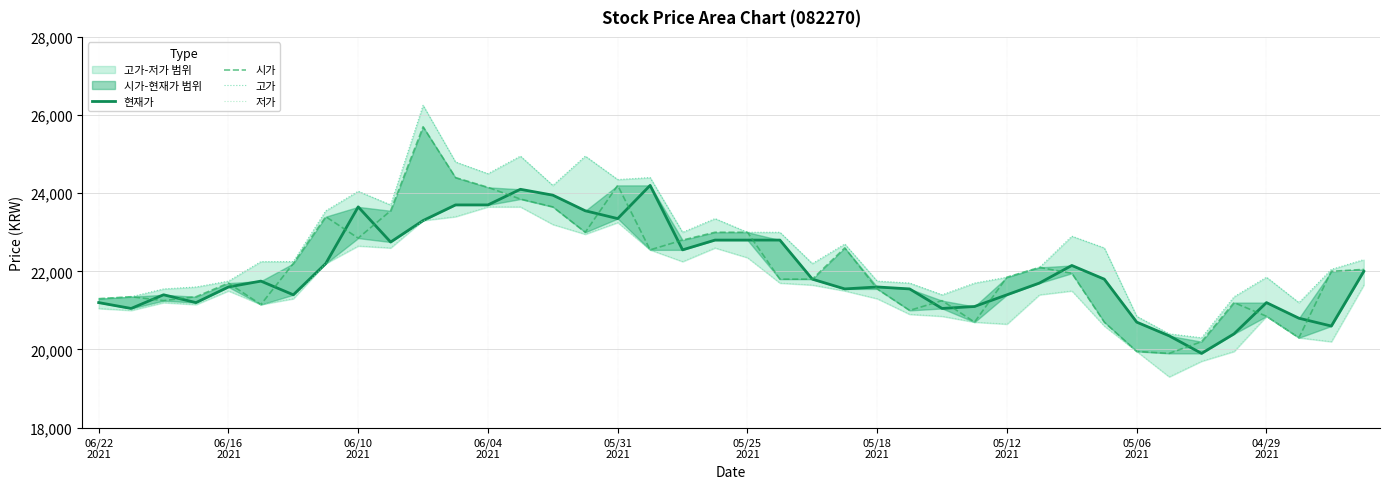

Which series changed the most between 12 and 39?

고가